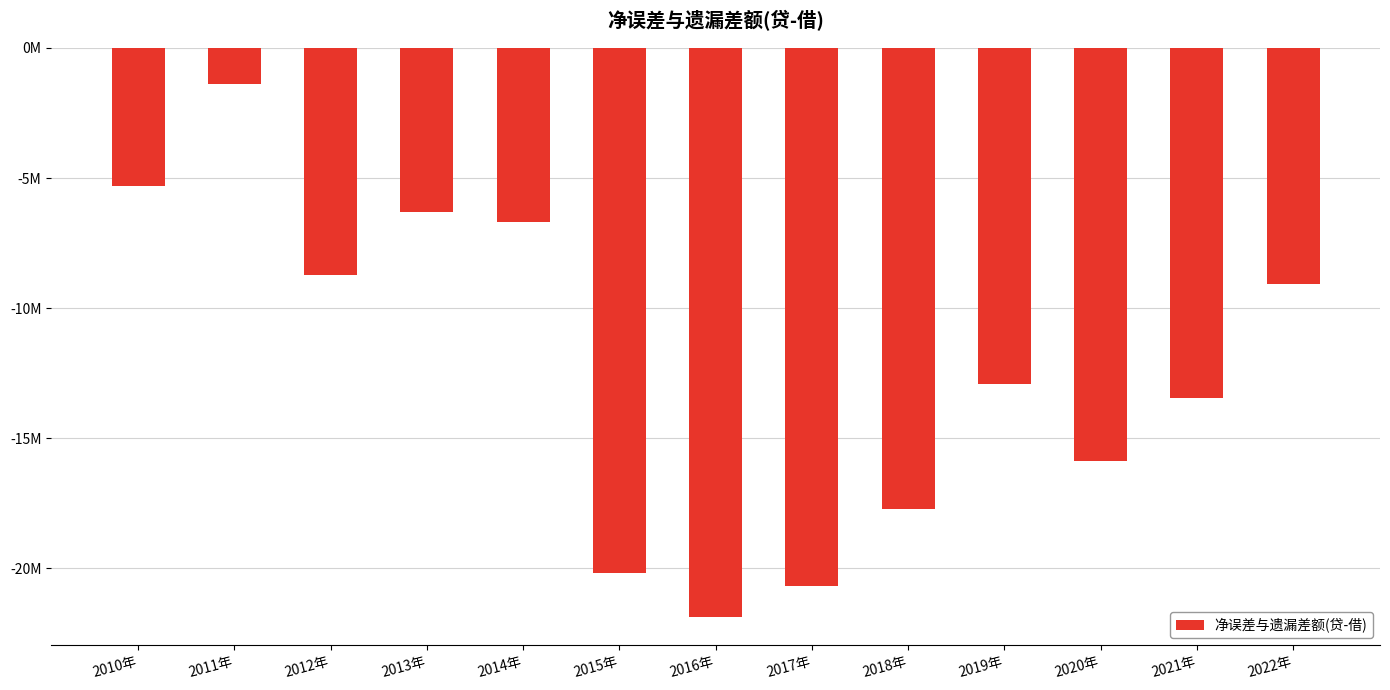

What is the difference between the second highest and minimum values?

16565098.1